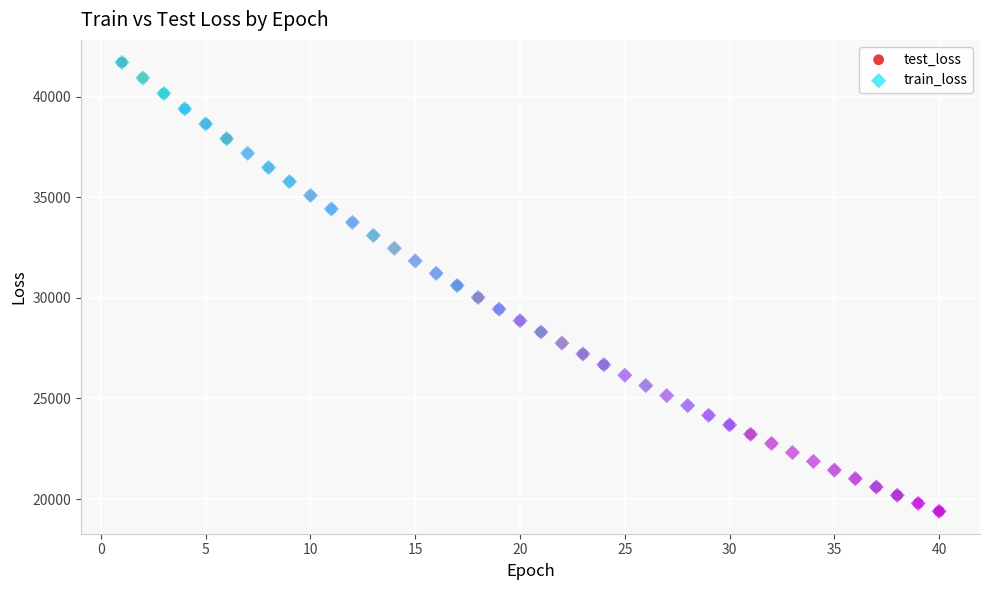

Which series has the widest spread of Y values?

test_loss